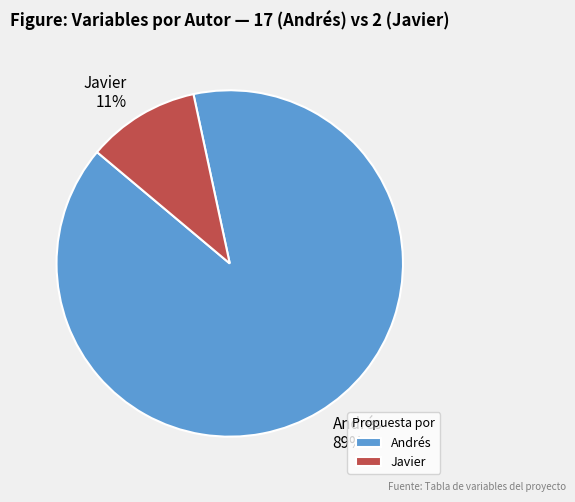

Between Andrés and Javier, which is larger?

Andrés